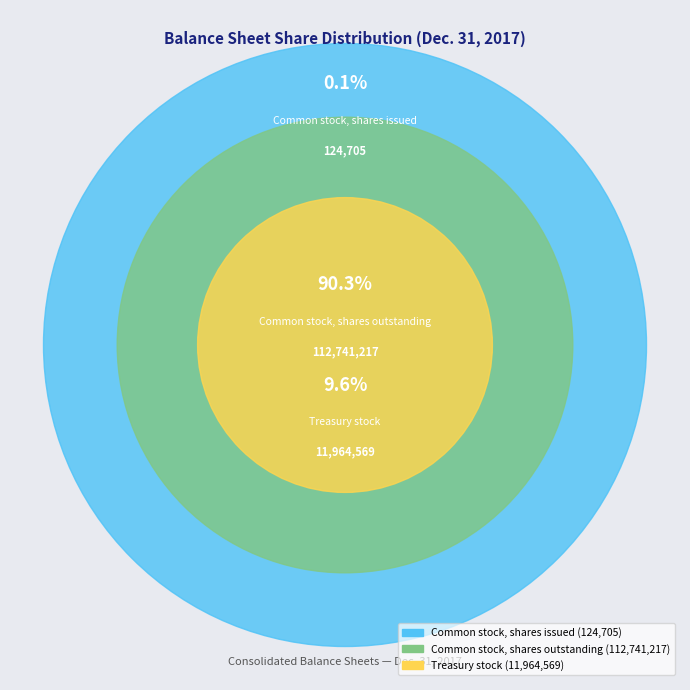

What percentage do Common stock, shares outstanding and Common stock, shares issued together represent?

90.4%